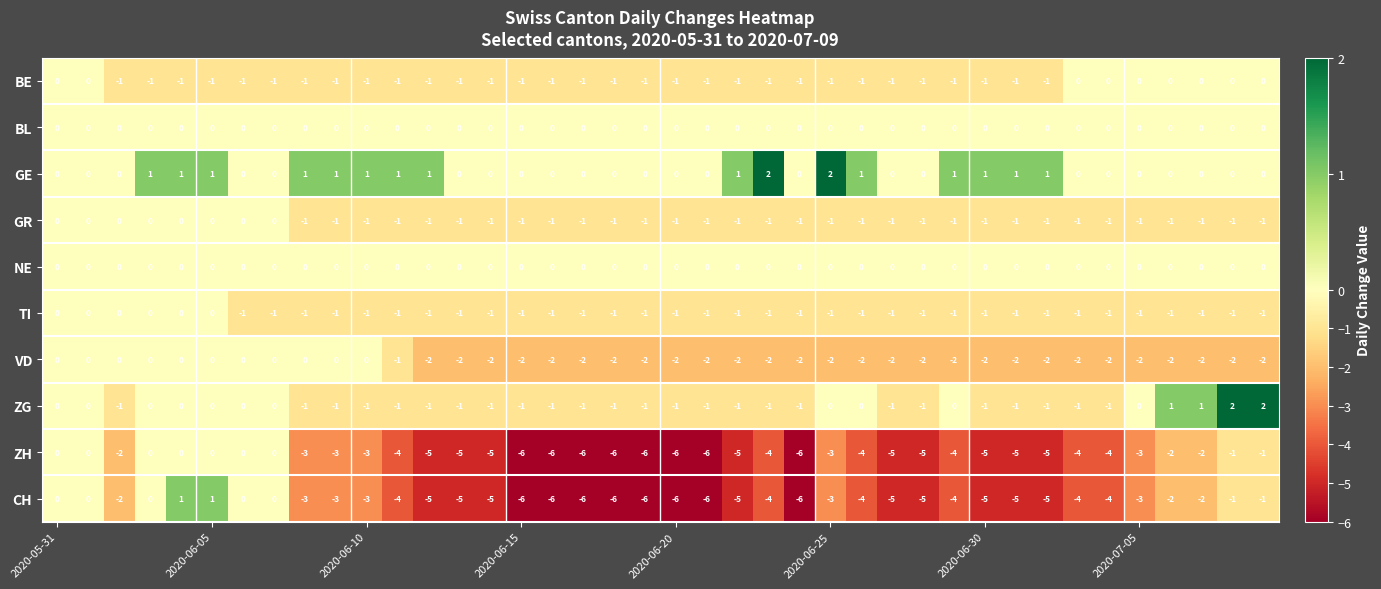

Which series has the largest total across all categories?

GE